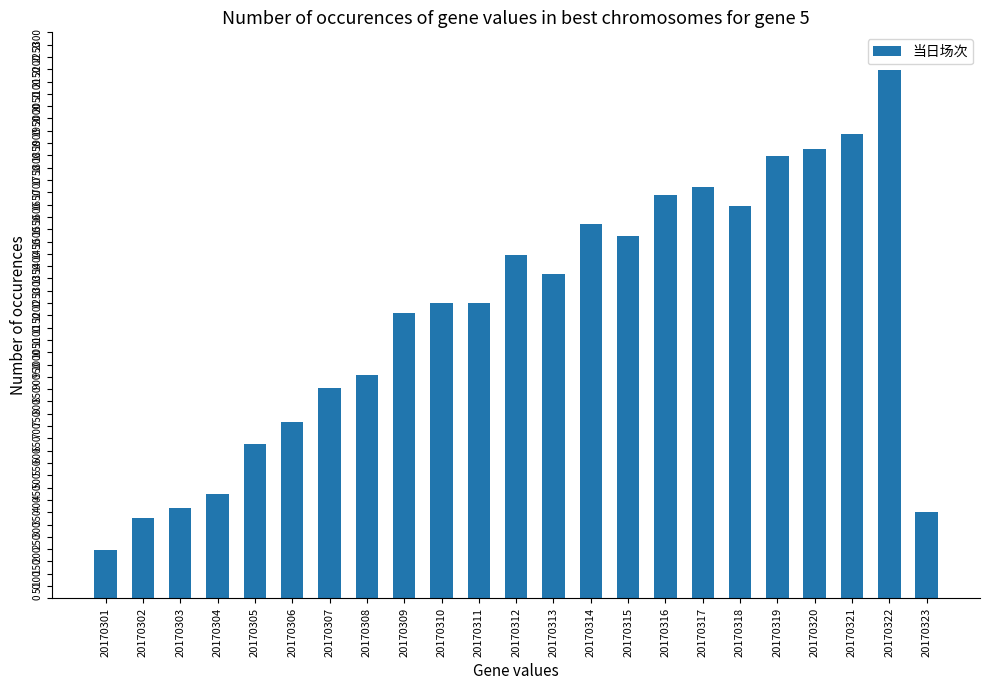

How many bars are there in total?

23